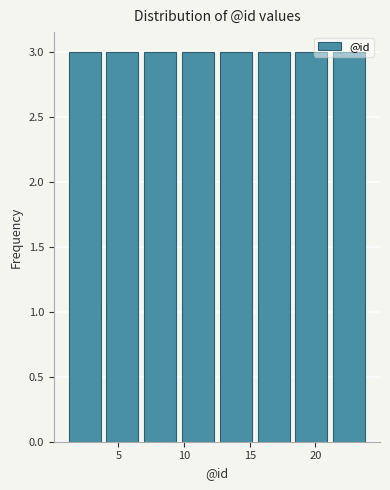

Reading left to right, transcribe this chart: for each bar, give the range it covers on the x-axis and its height. Neither the bar edges nor the heights are printed on the chart, so give them approximately, as read against the axes.

1.0 to 4.0: 3
4.0 to 7.0: 3
7.0 to 9.5: 3
9.5 to 12.5: 3
12.5 to 15.5: 3
15.5 to 18.5: 3
18.5 to 21.0: 3
21.0 to 24.0: 3